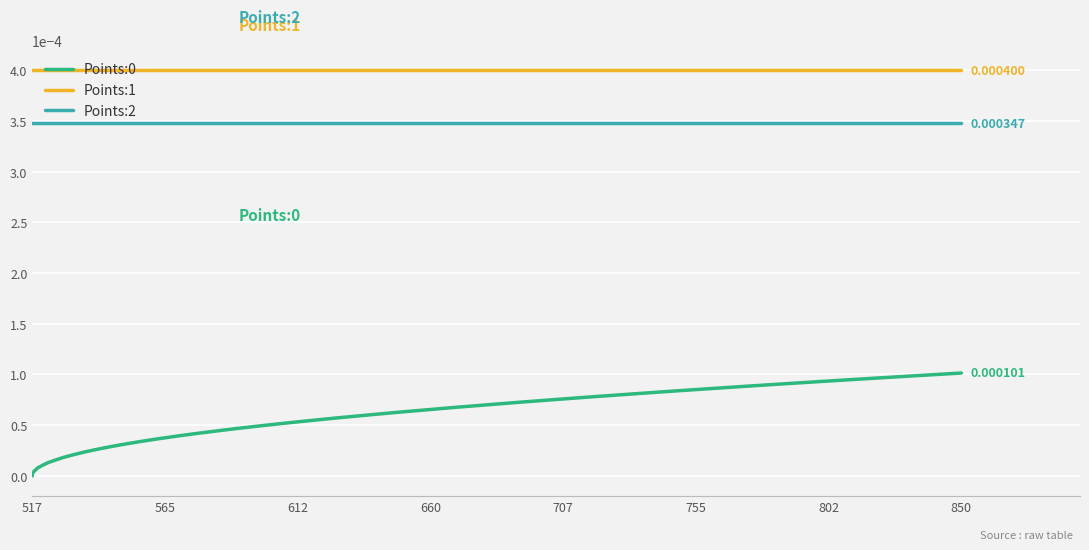

Which series has the largest total across all categories?

Points:1